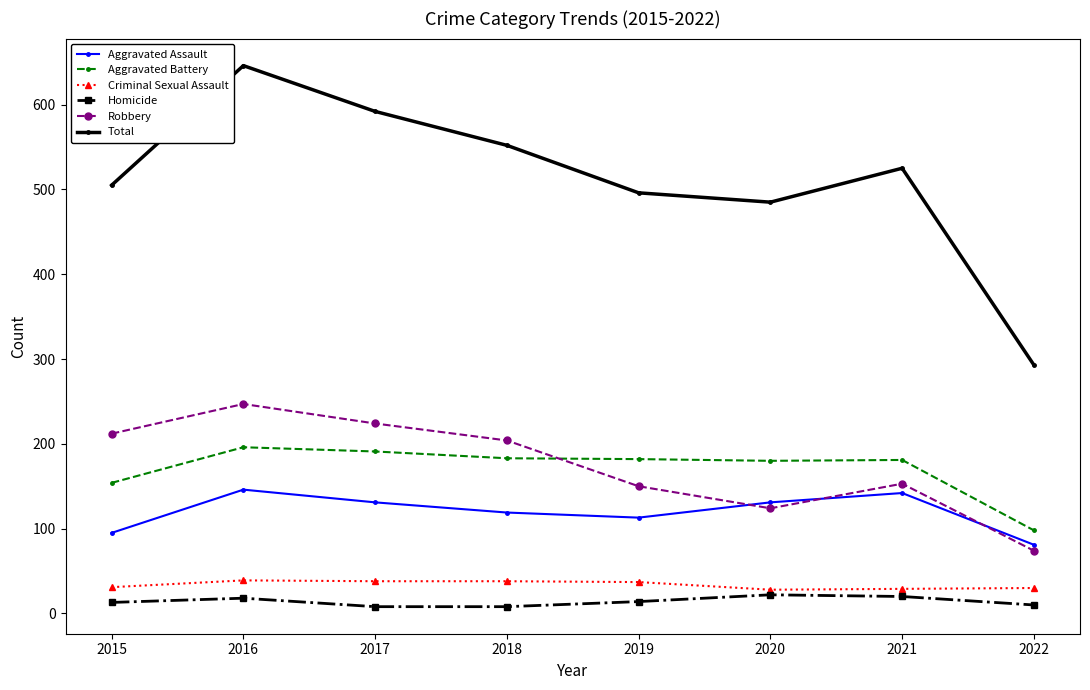

Count the number of data series in this chart.

6